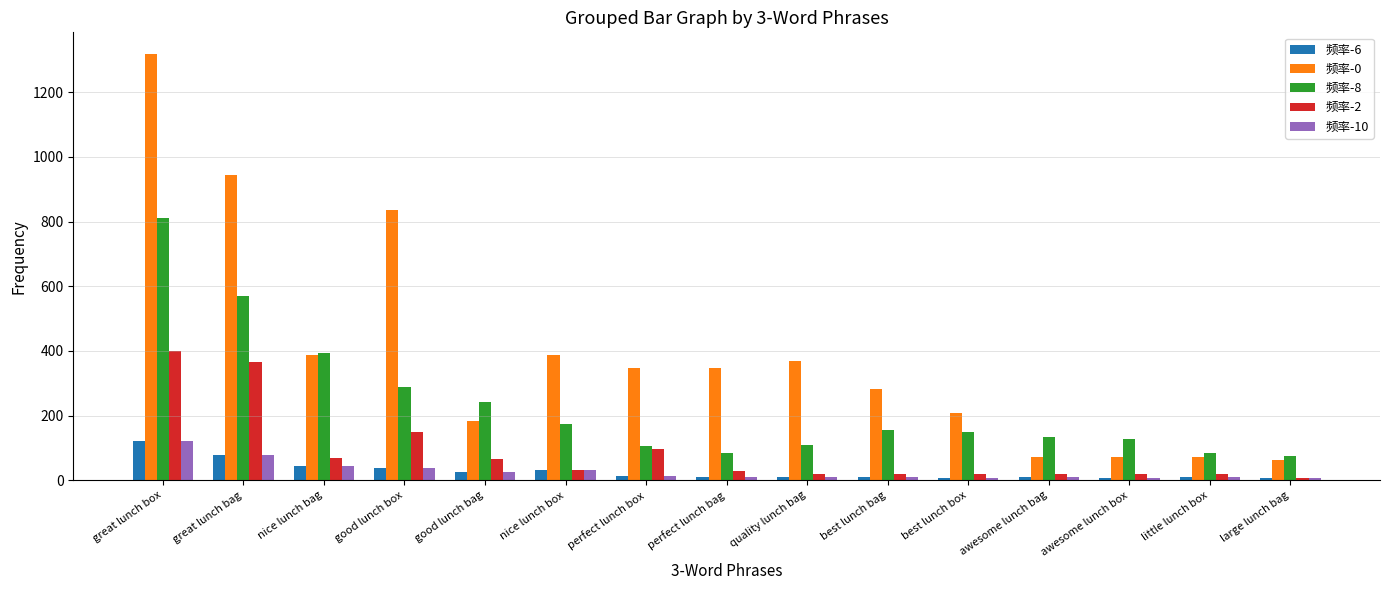

At which label is 频率-8 closest to 442?

nice lunch bag